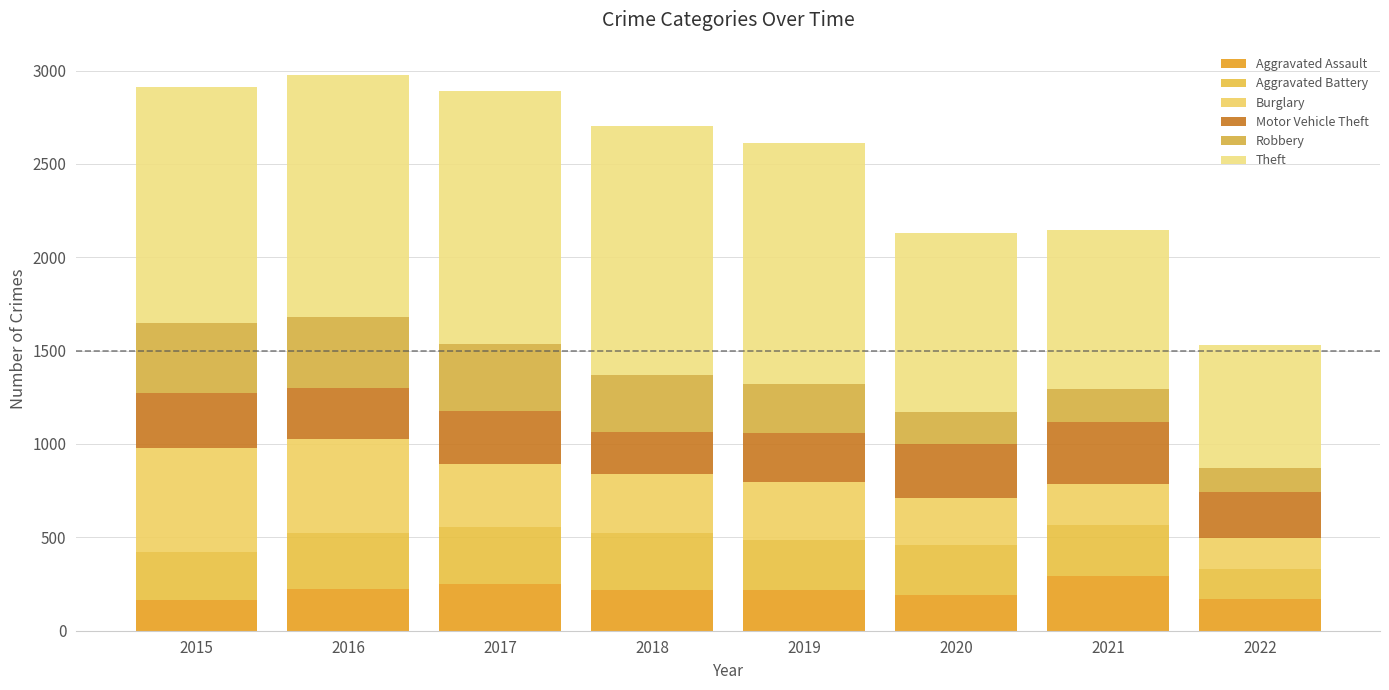

The Aggravated Assault series shows 251 at 2017. True or false?

True